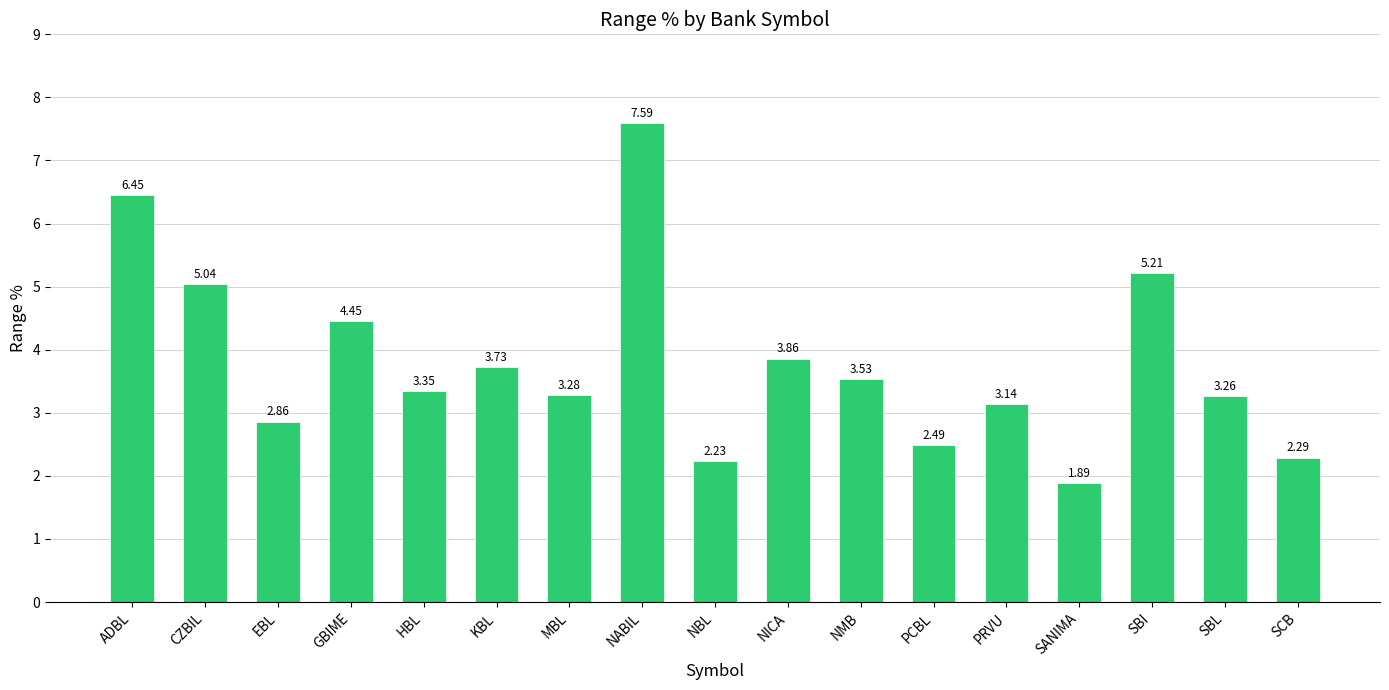

List the labels in order of value, largest first.

NABIL, ADBL, SBI, CZBIL, GBIME, NICA, KBL, NMB, HBL, MBL, SBL, PRVU, EBL, PCBL, SCB, NBL, SANIMA